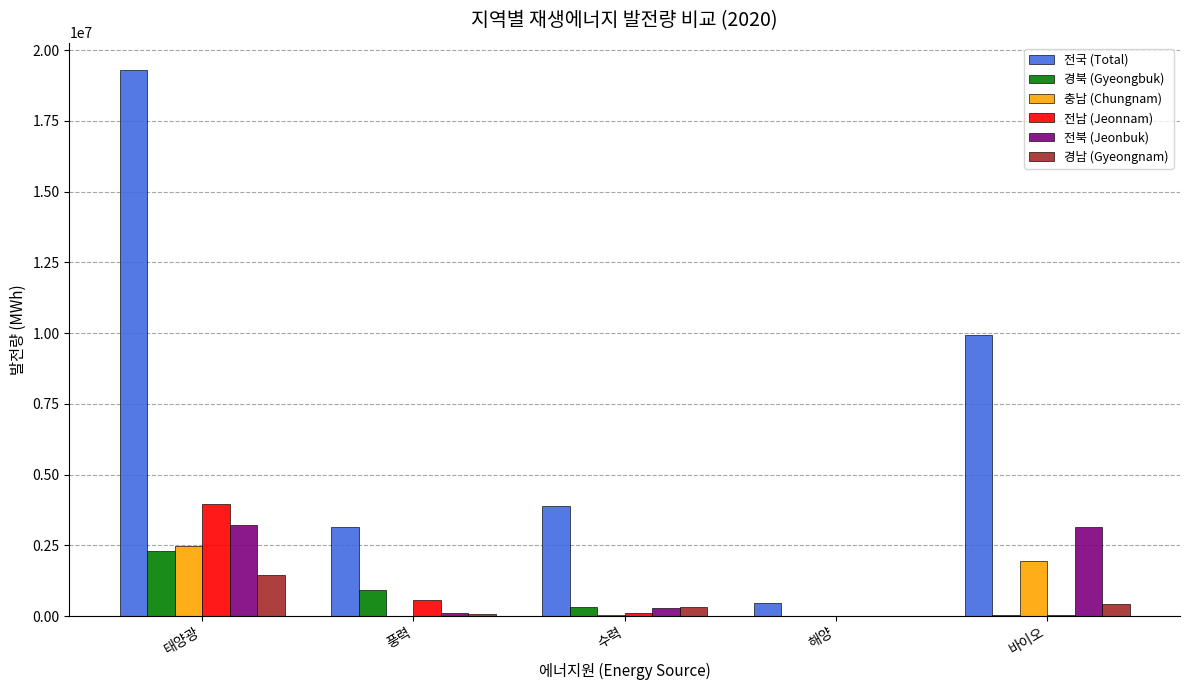

What value does the 전북 (Jeonbuk) series have at 바이오?

3157632.1